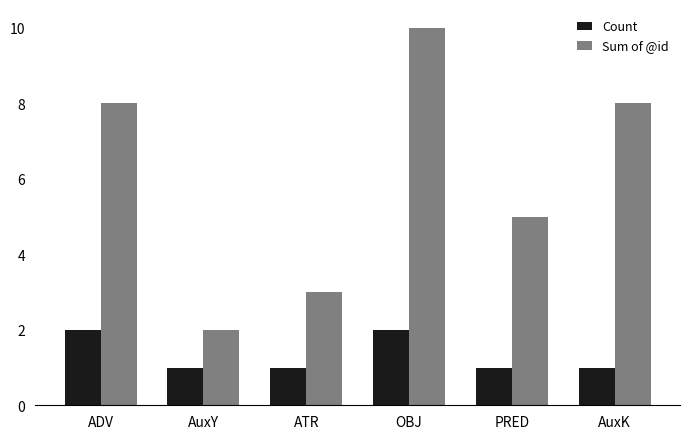

What is the maximum value shown in the chart?

10